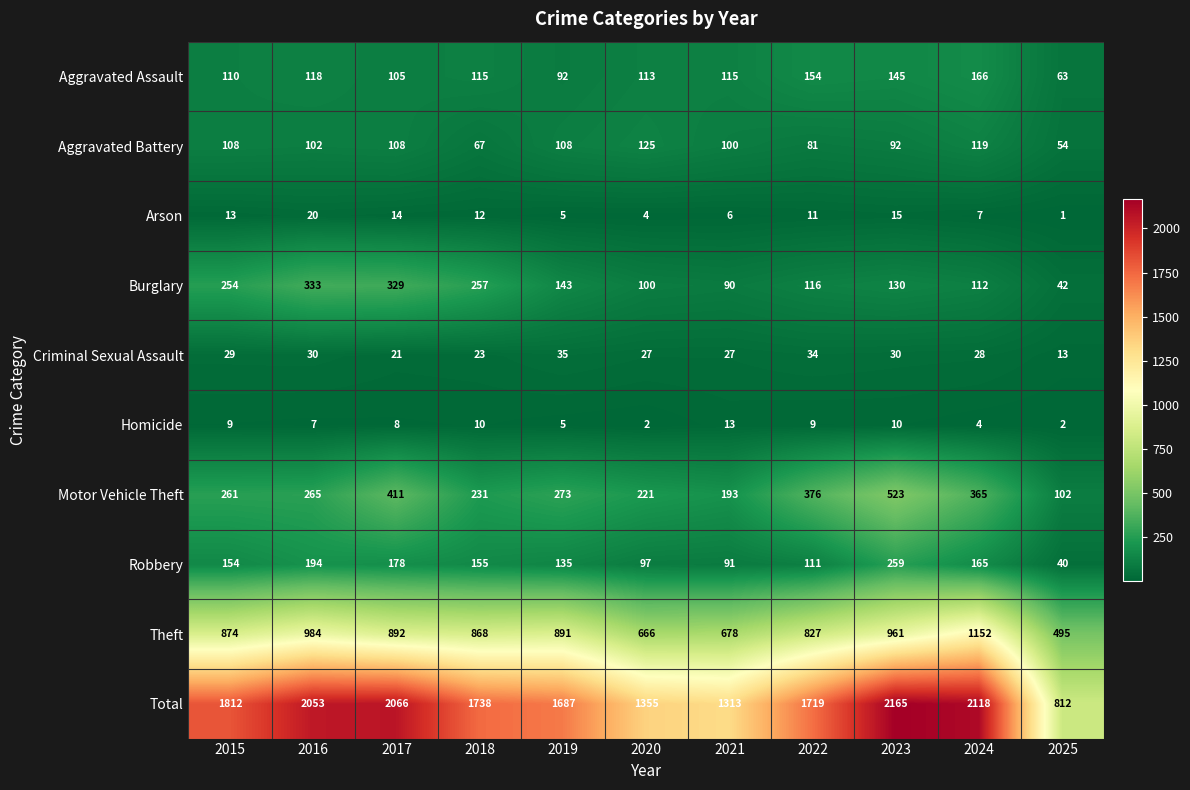

List the series in order of their peak value, lowest first.

Homicide, Arson, Criminal Sexual Assault, Aggravated Battery, Aggravated Assault, Robbery, Burglary, Motor Vehicle Theft, Theft, Total